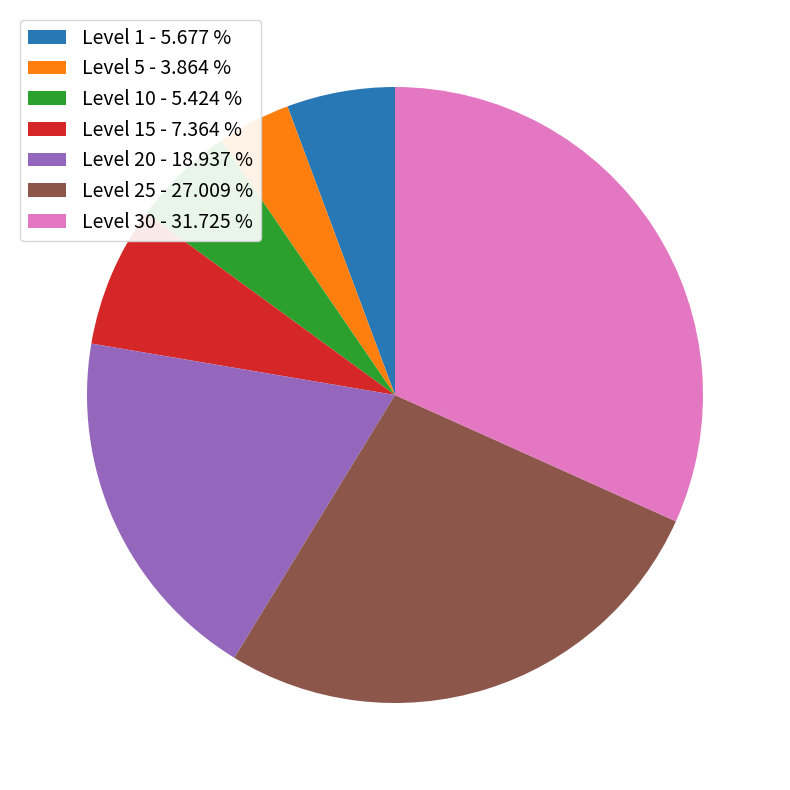

How many segments does this pie chart have?

7